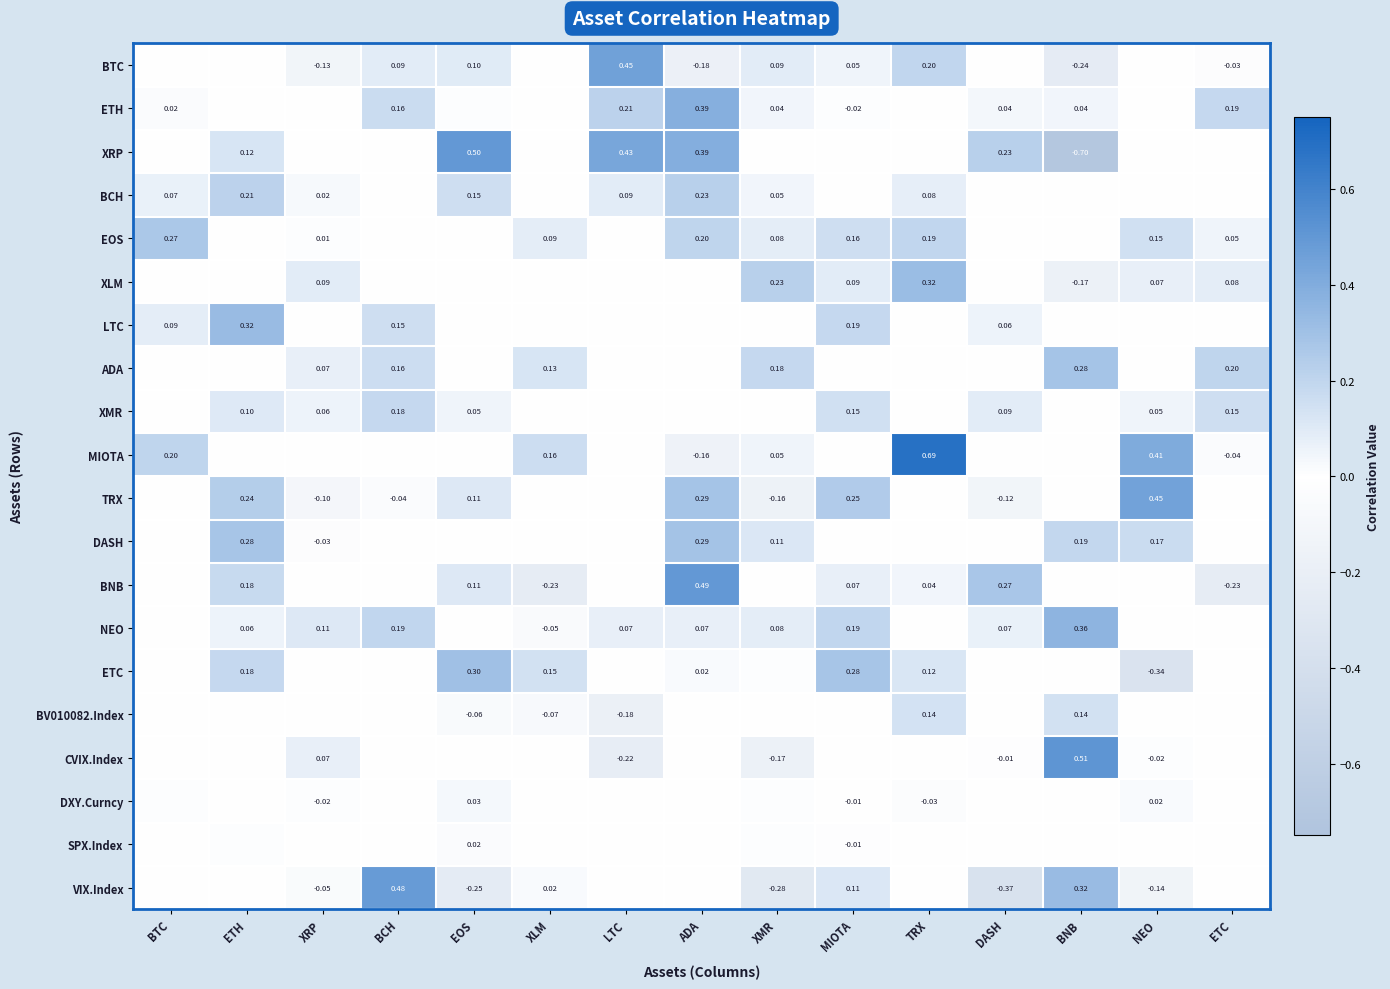

What is the total value across all series at TRX?

1.7